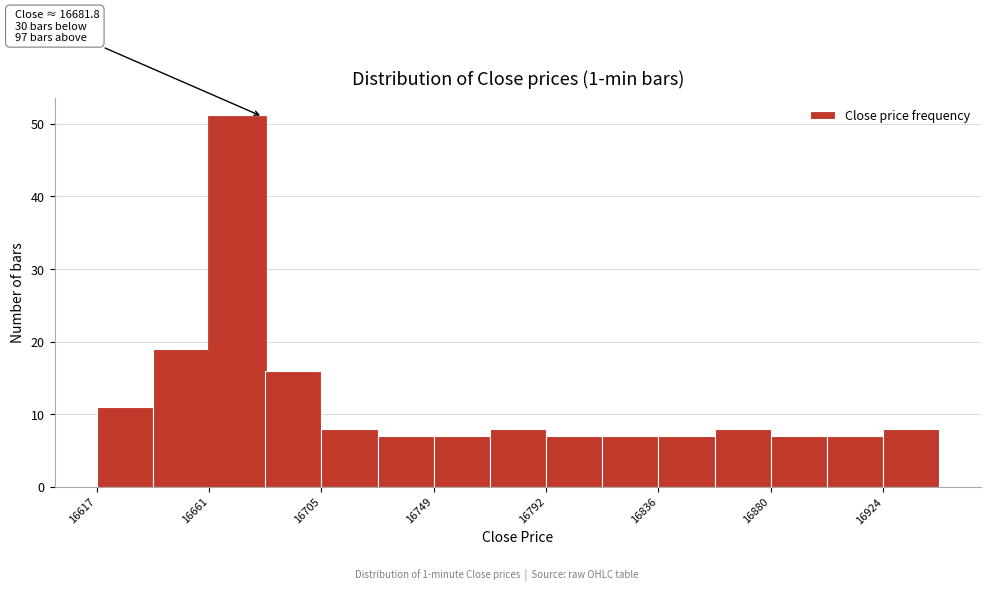

Which range on the x-axis has the tallest bar?

16660 to 16685